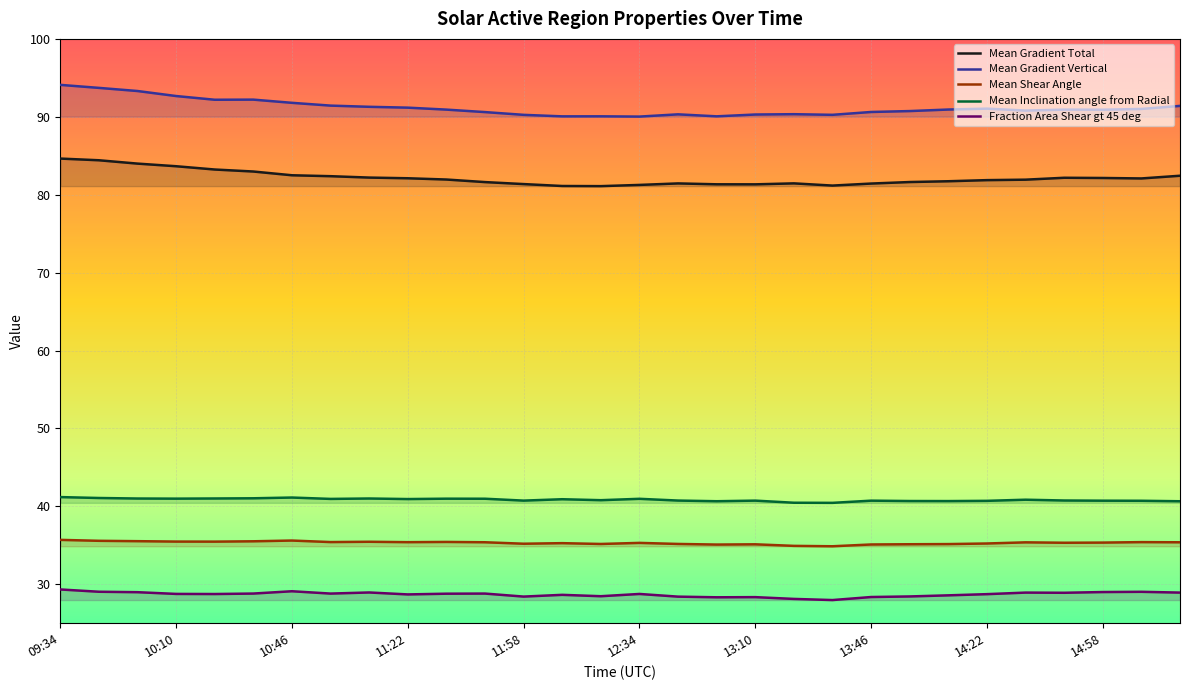

True or false: Fraction Area Shear gt 45 deg and Mean Gradient Total cross at least once.

False